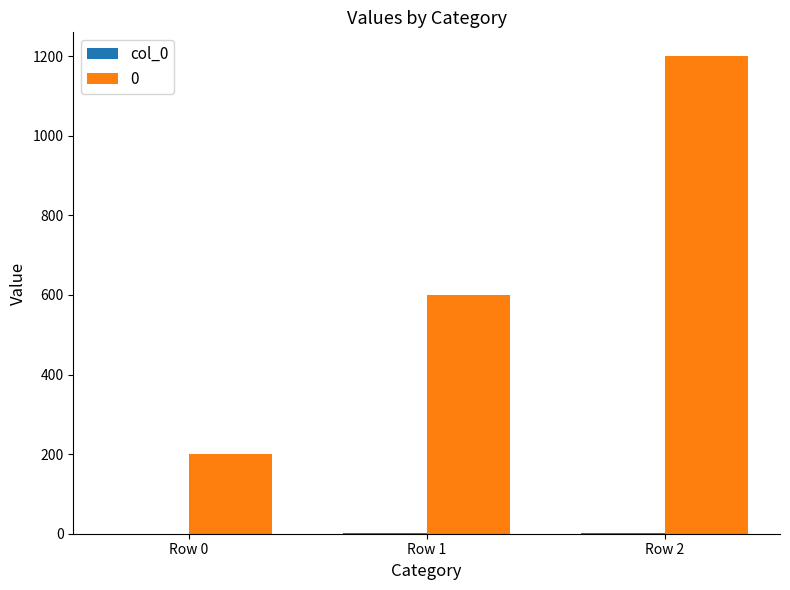

The value of 0 at Row 1 is 600. True or false?

True